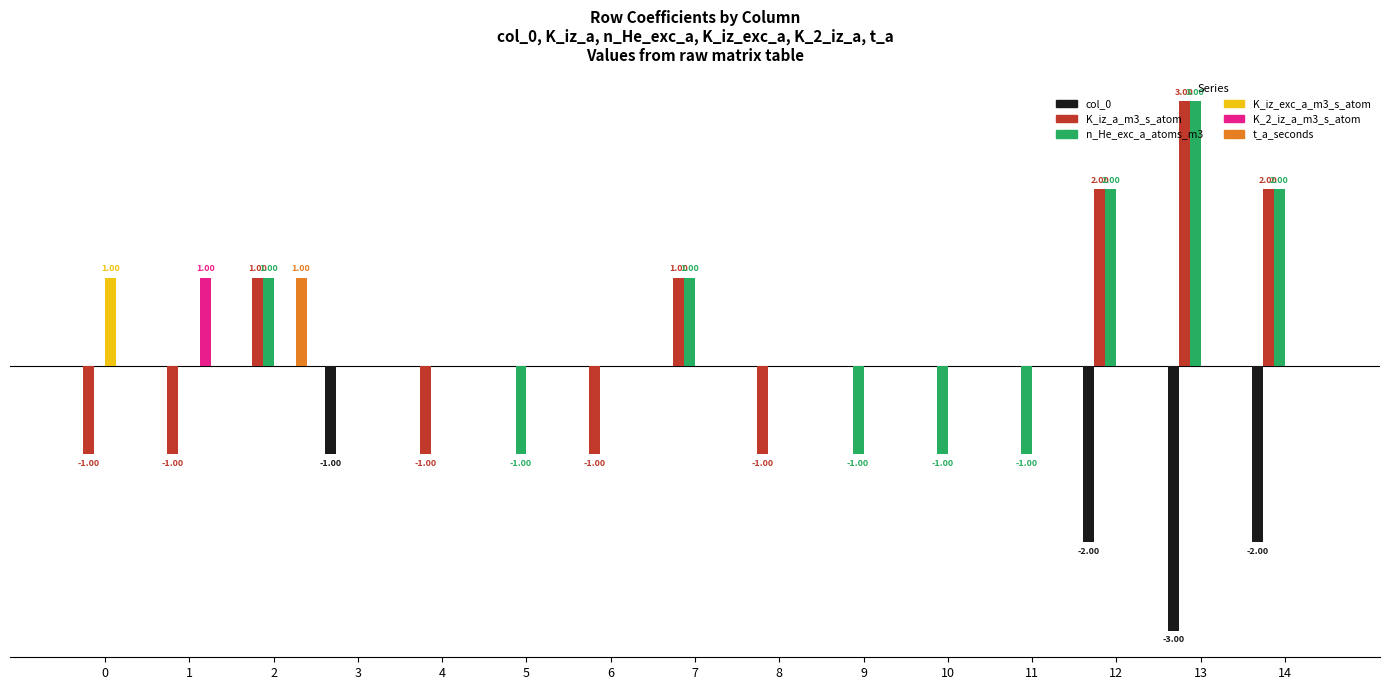

Rank the series by their maximum value, from lowest to highest.

col_0, K_iz_exc_a_m3_s_atom, K_2_iz_a_m3_s_atom, t_a_seconds, K_iz_a_m3_s_atom, n_He_exc_a_atoms_m3